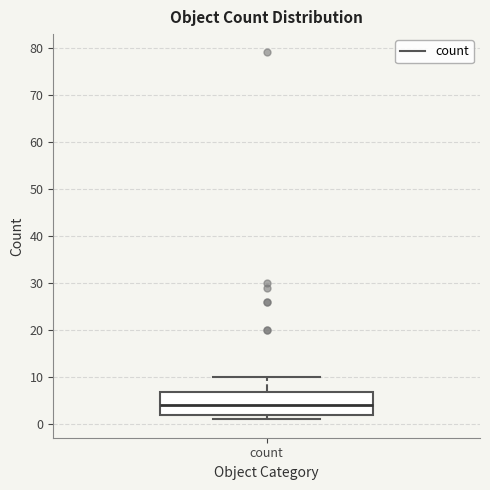

Read this box plot against the y-axis: the position of the median line, the range covered by the box, and the ends of both whiskers. The values are not printed on the chart, so give them approximately, as read against the axis.

median 4, box 2 to 7, whiskers 1 to 10